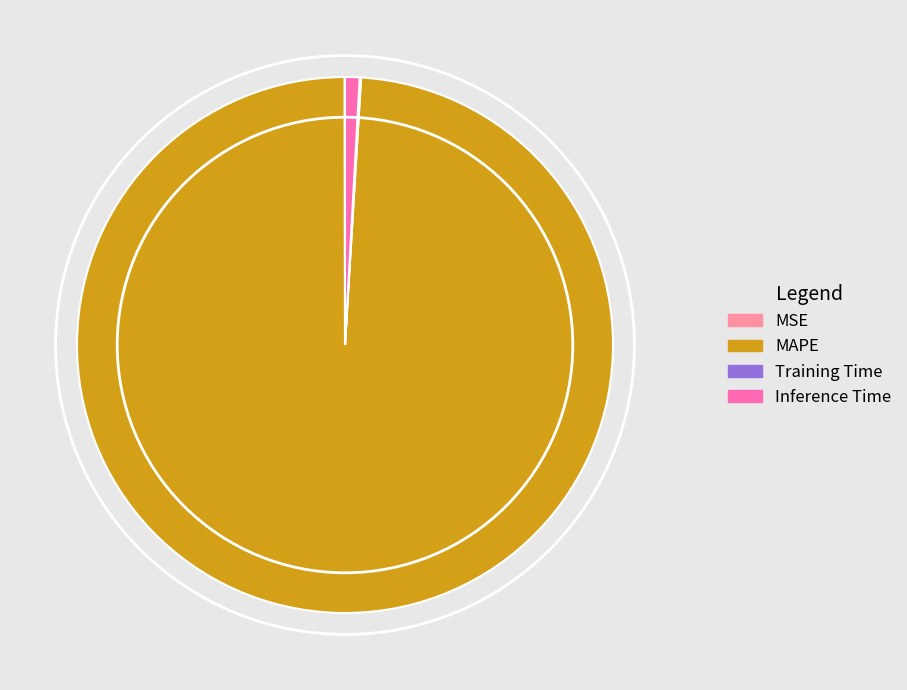

What is the largest slice in the pie chart?

MAPE